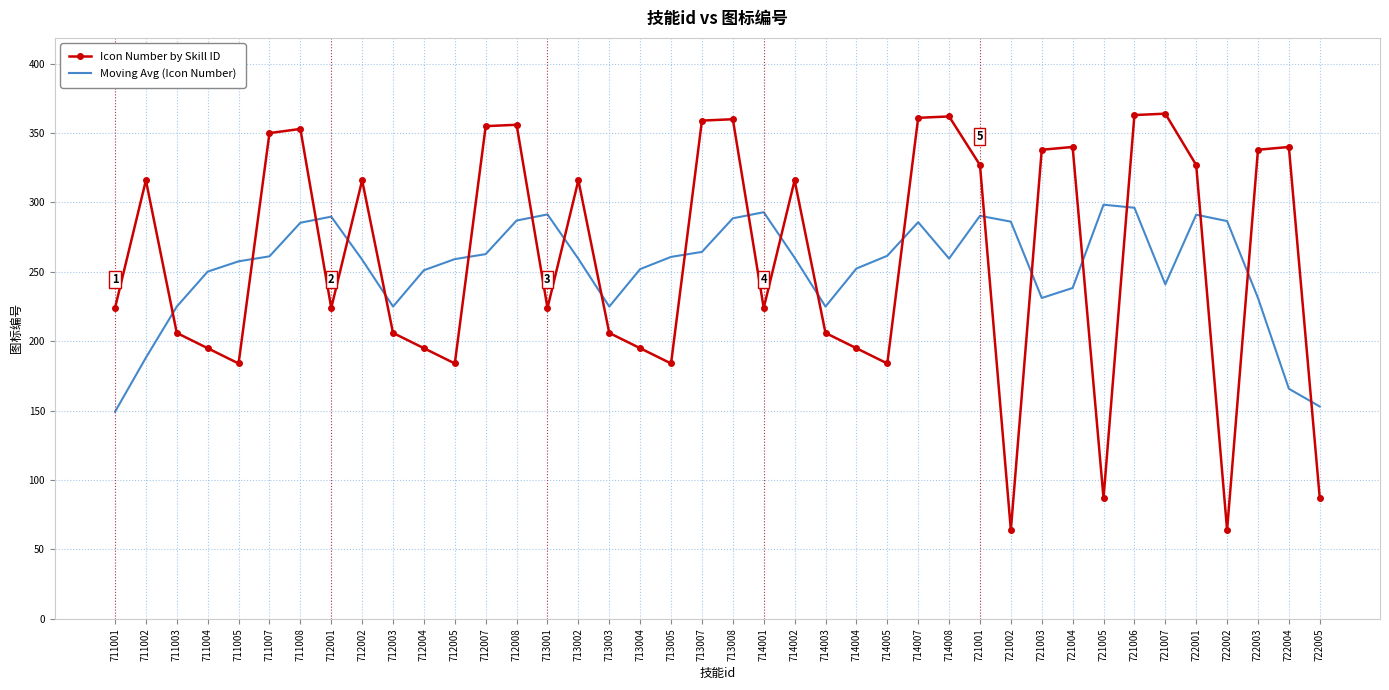

The Icon Number by Skill ID series shows 49.4 at 714003. True or false?

False